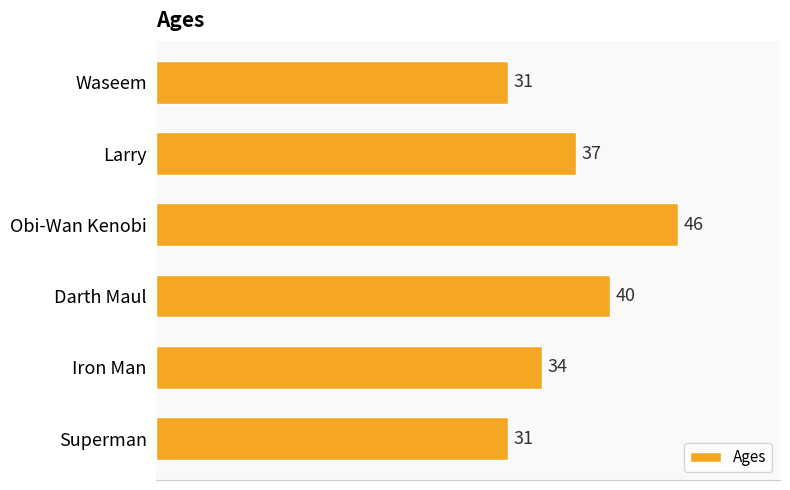

How many bars are there in total?

6